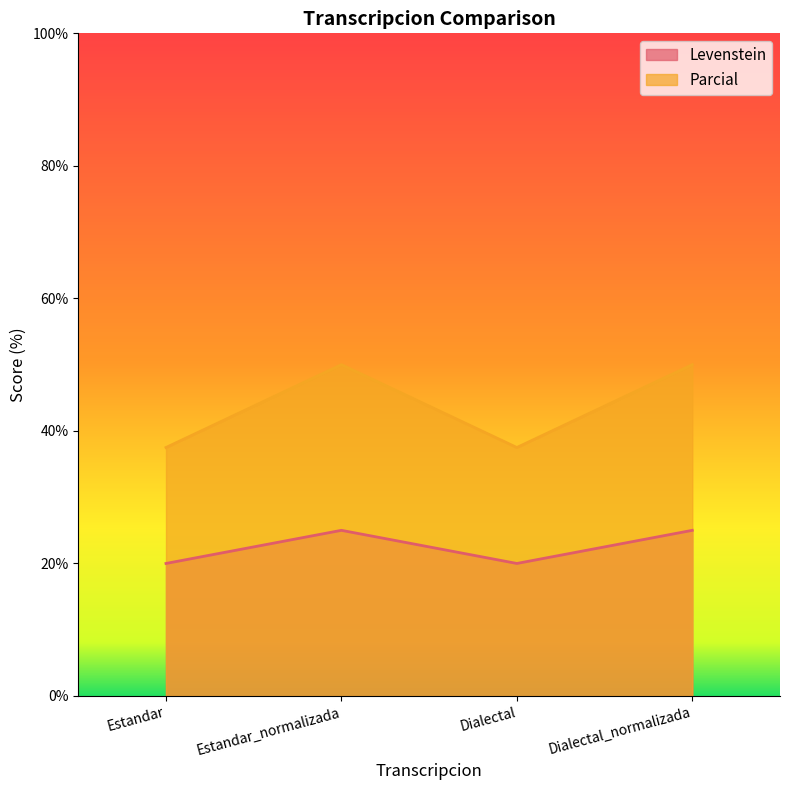

List the labels in order of Levenstein value, smallest first.

Estandar, Dialectal, Estandar_normalizada, Dialectal_normalizada